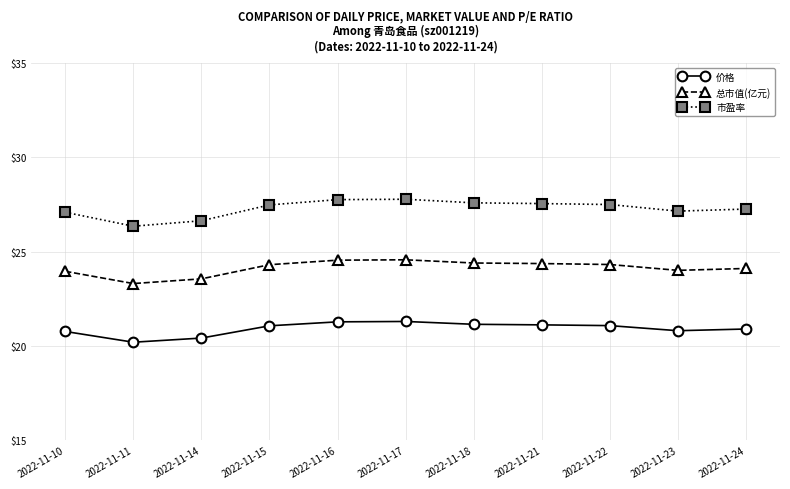

Rank the series by their average value, from lowest to highest.

价格, 总市值(亿元), 市盈率